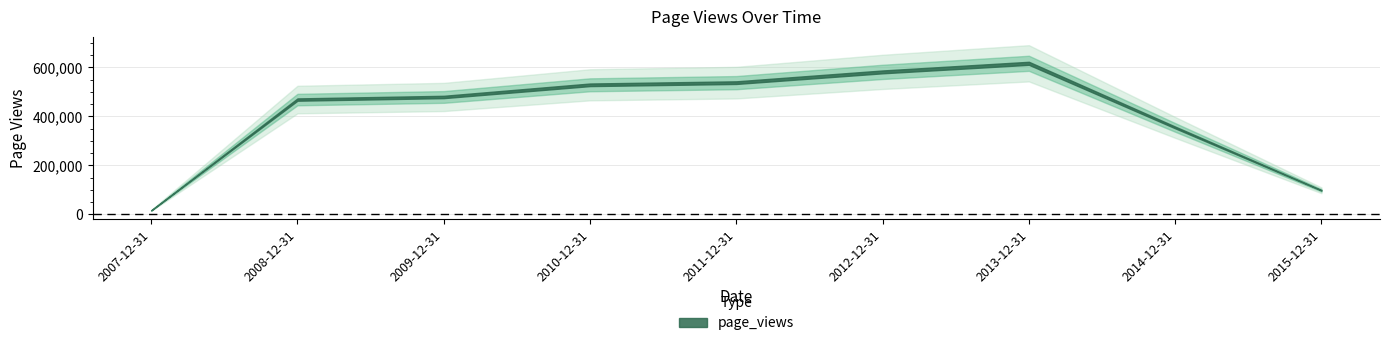

What is the difference between the second highest and minimum values?

565207